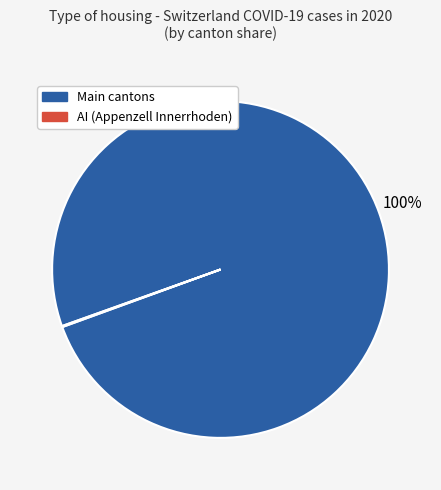

Is it true that Main cantons is 100% of the pie?

True